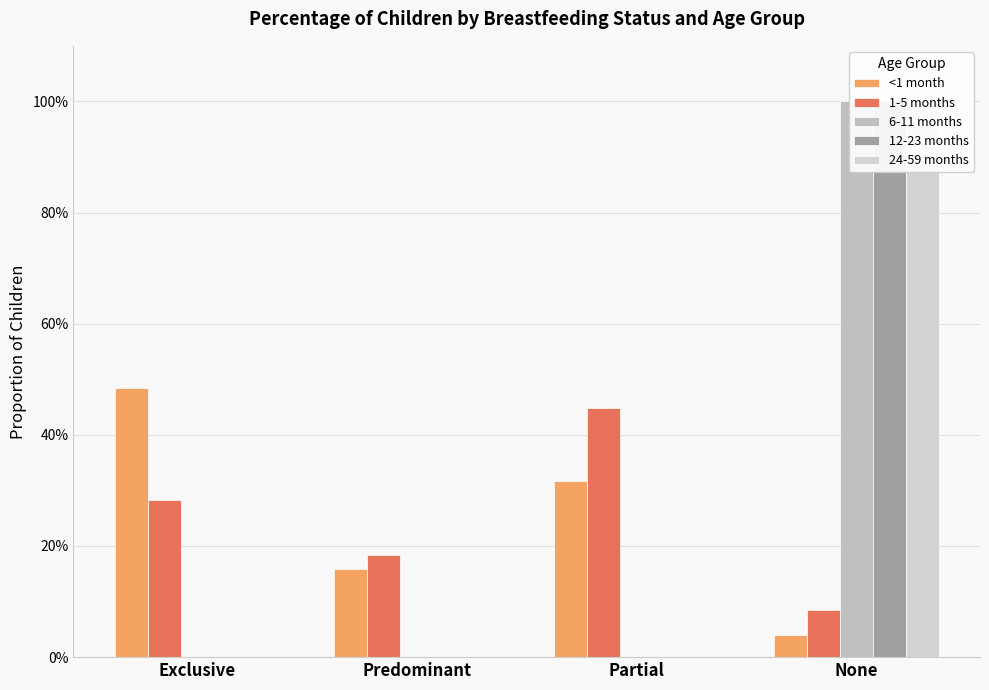

What is the difference between the 1-5 months values at Predominant and Exclusive?

0.1